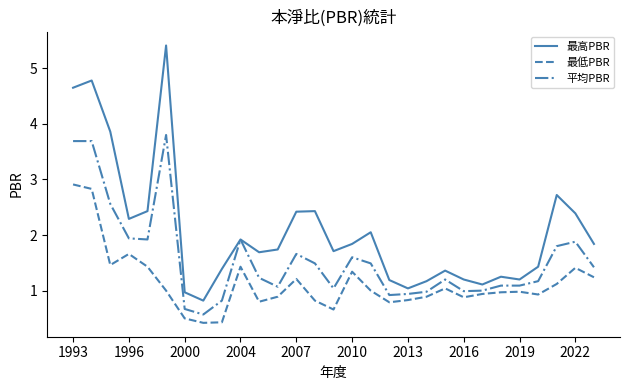

What is the minimum value for 最低PBR?

0.4